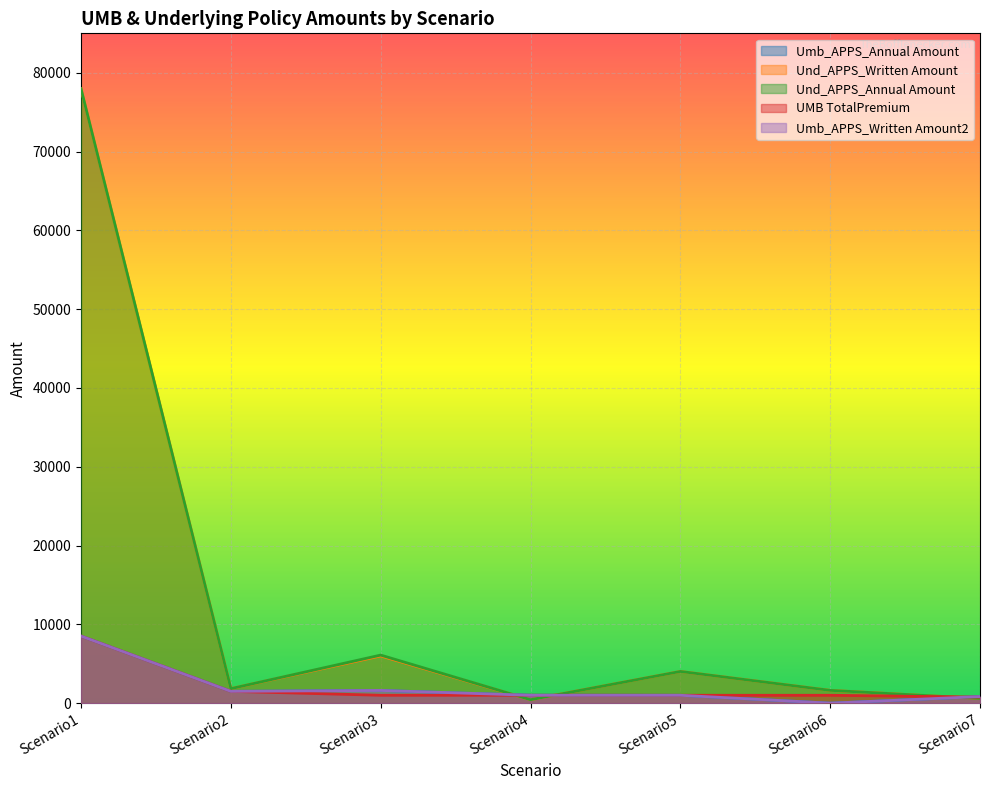

List the series in order of their peak value, highest first.

Und_APPS_Written Amount, Und_APPS_Annual Amount, Umb_APPS_Annual Amount, UMB TotalPremium, Umb_APPS_Written Amount2